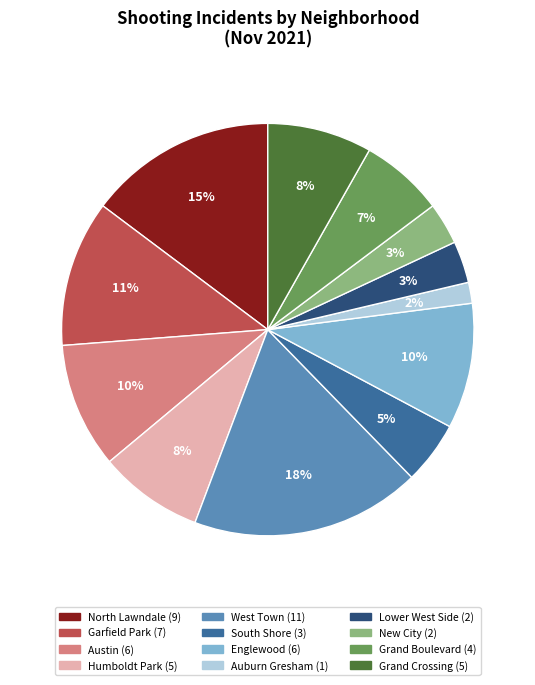

To the nearest percent, what portion does Lower West Side represent?

3%